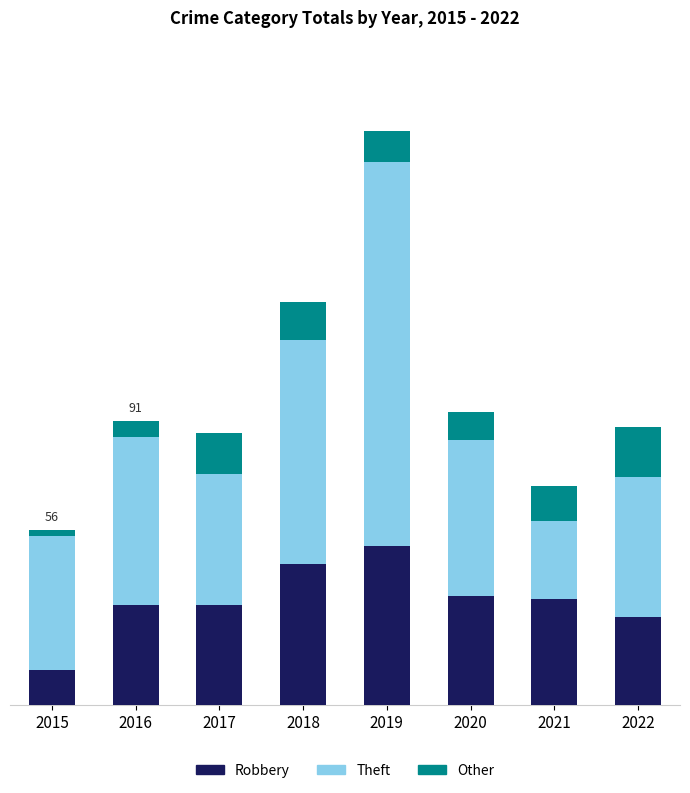

Are the bars grouped side by side (vs. stacked)?

No